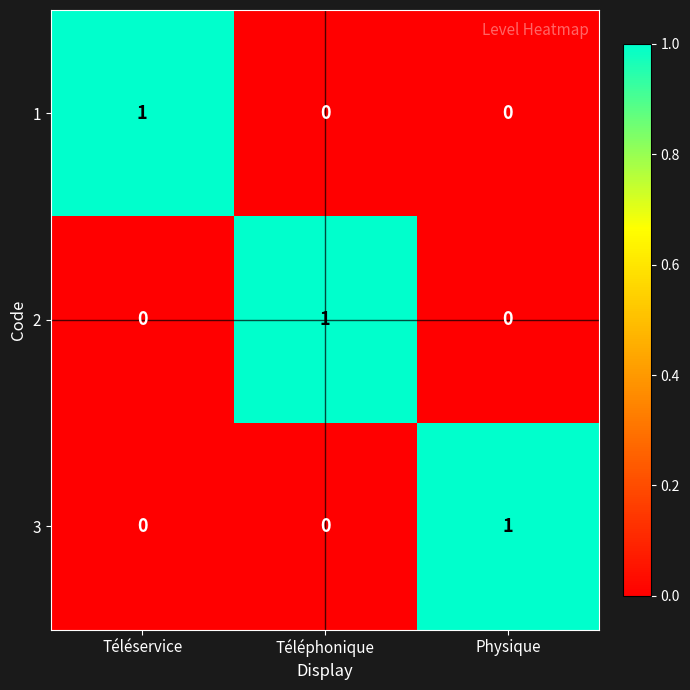

What is the total value across all series at Téléservice?

1